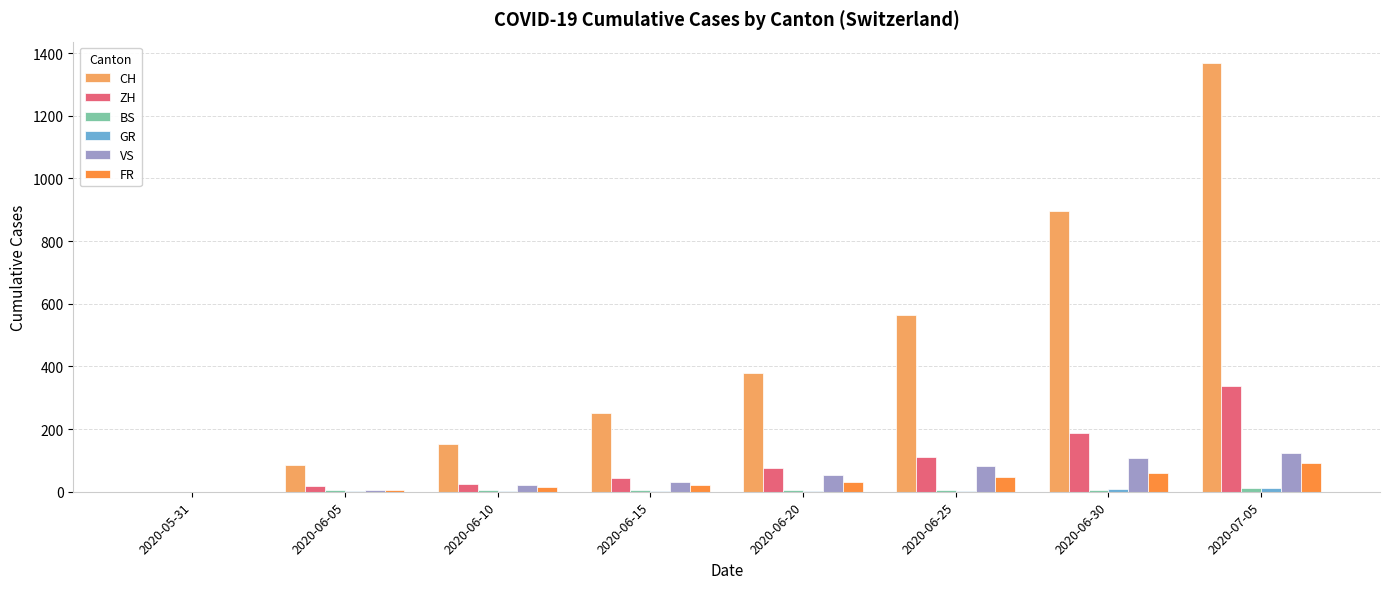

How many series are shown in this chart?

6